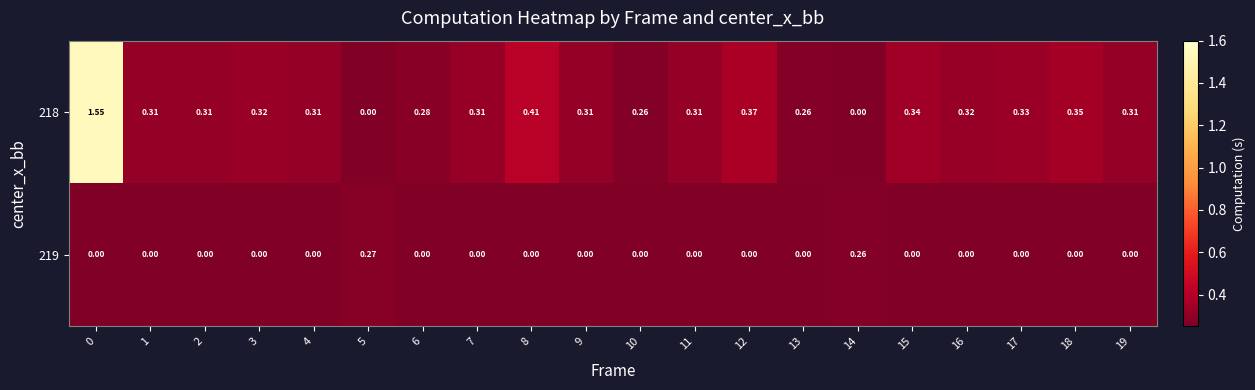

At how many categories does at least one series exceed 1?

1